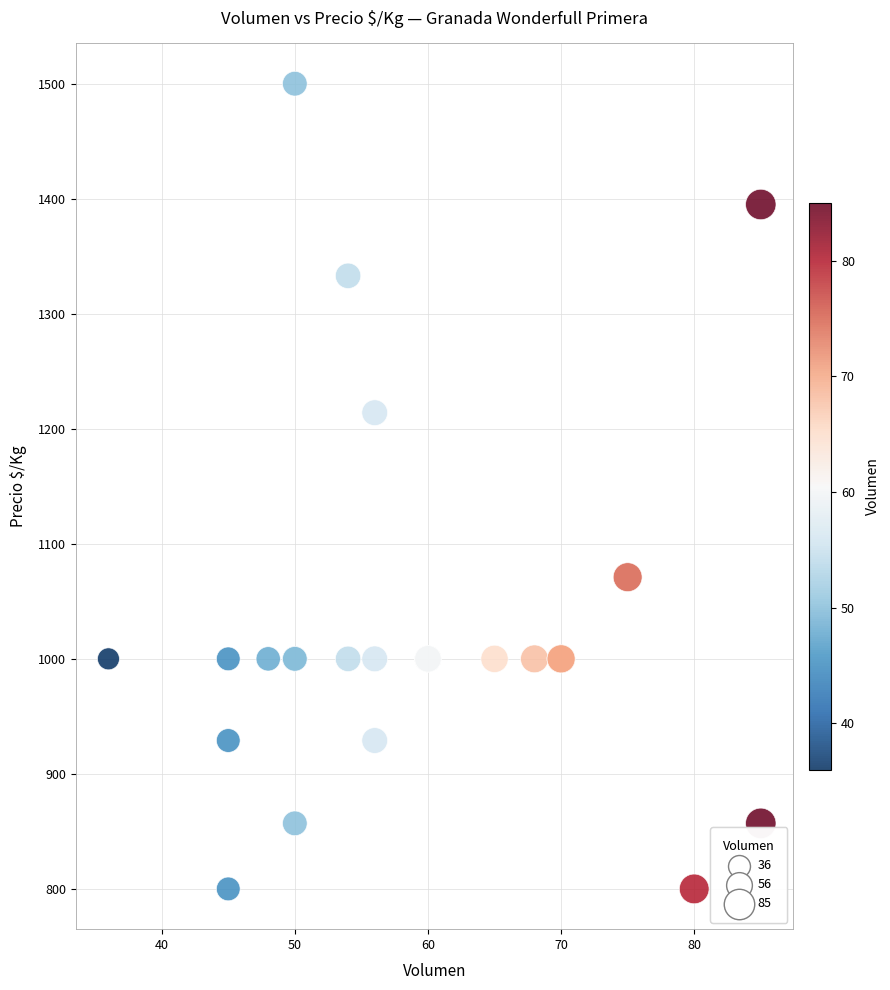

What Y value in the scatter plot is closest to 1150?

1214